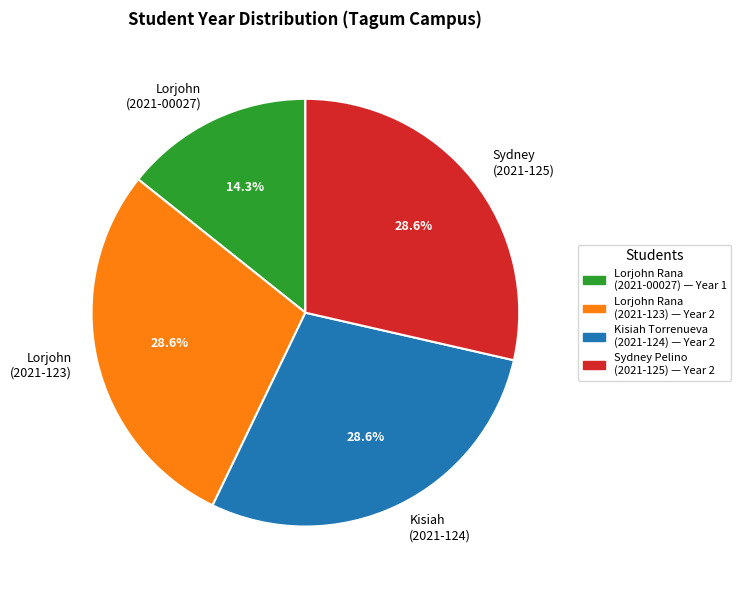

Do Sydney (2021-125) and Lorjohn (2021-123) together represent more than half of the pie?

Yes